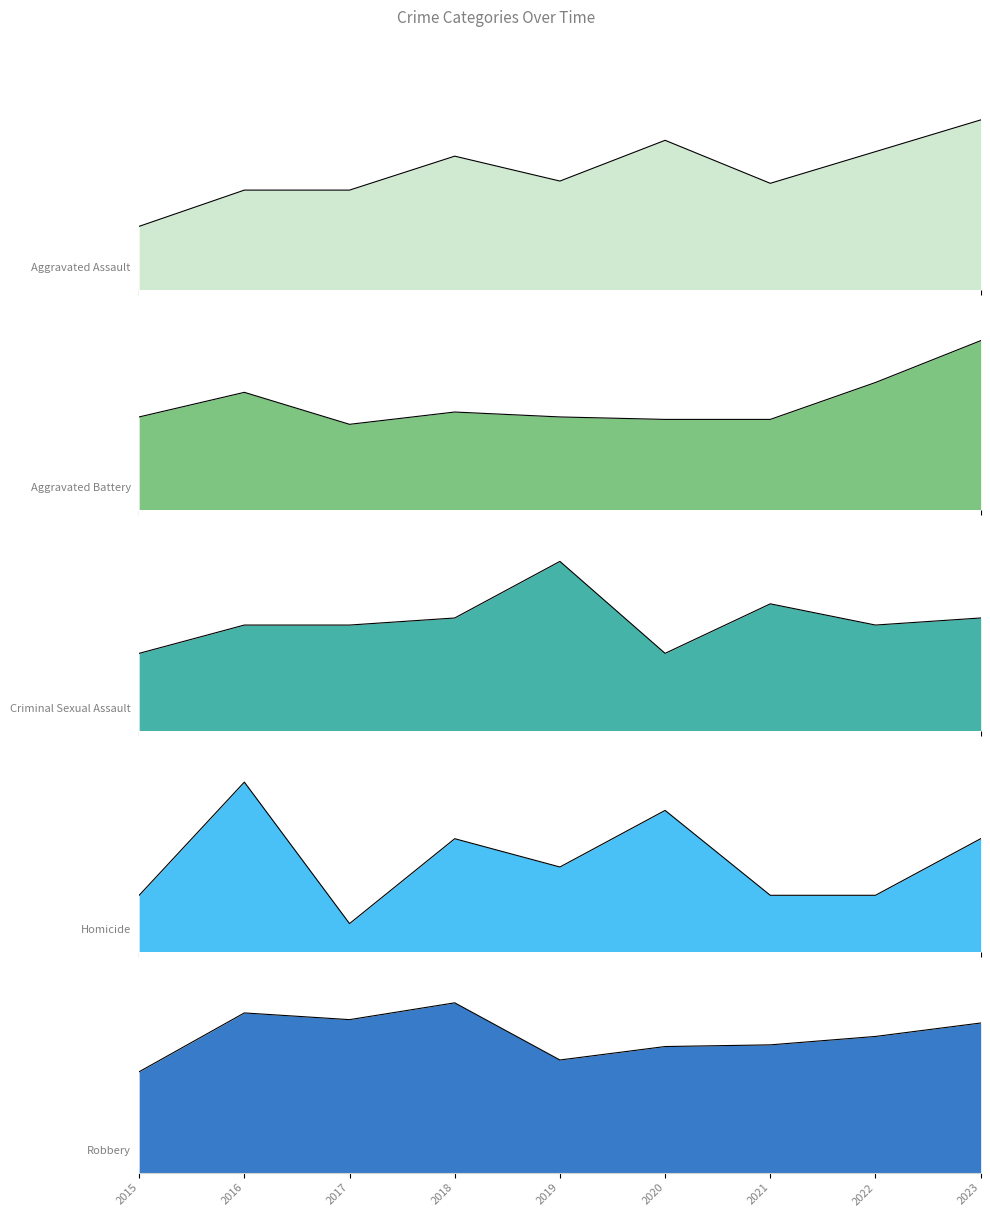

How many lines are shown in the chart?

5